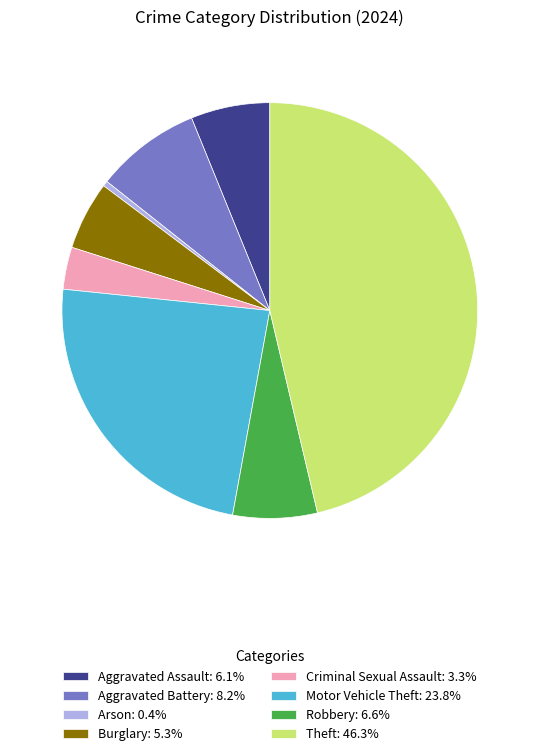

Is there a majority slice in this chart?

No